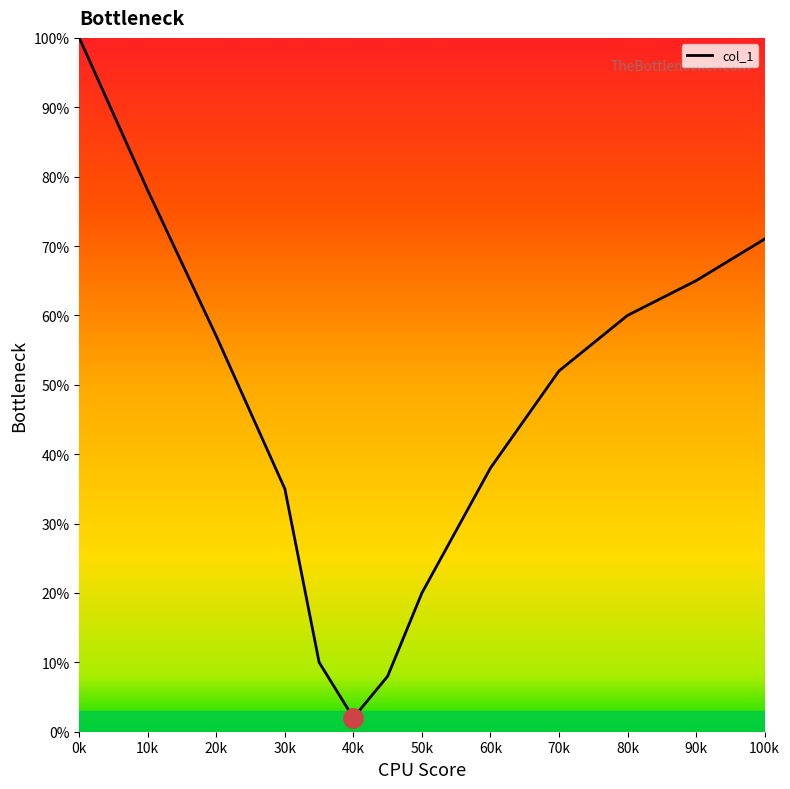

What is the difference between the maximum and minimum values?

98